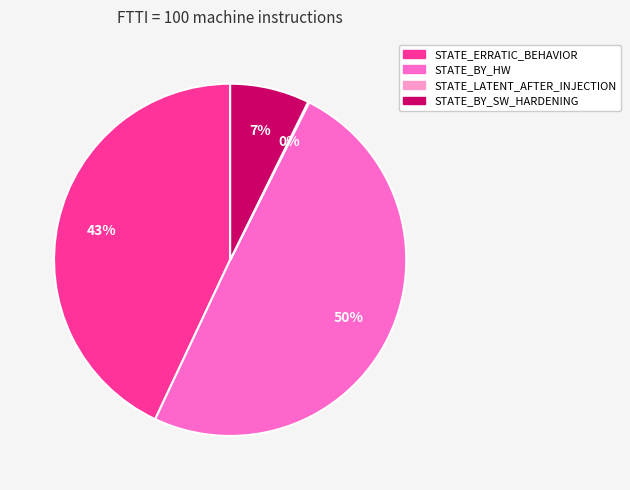

To the nearest percent, what is the average slice percentage?

25%